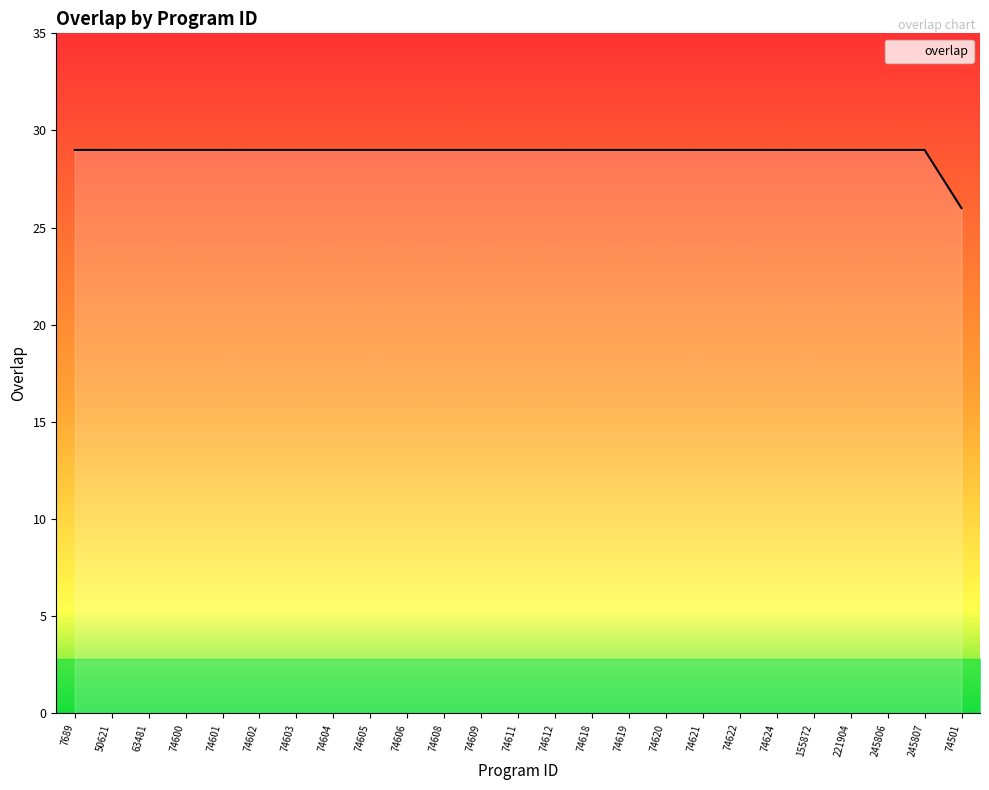

What is the difference between the maximum and minimum values?

3